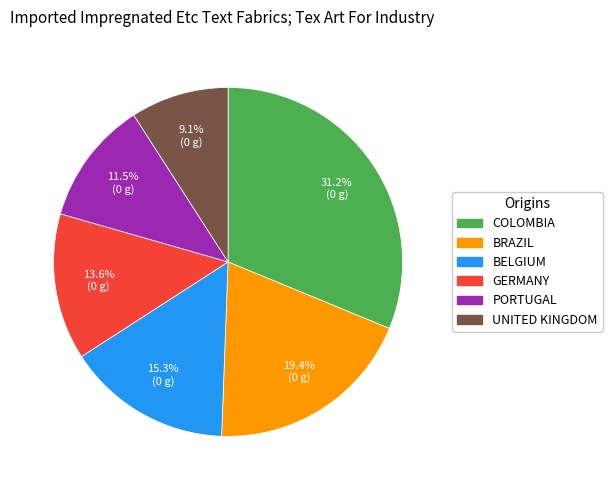

Is there any slice that represents more than half of the pie?

No